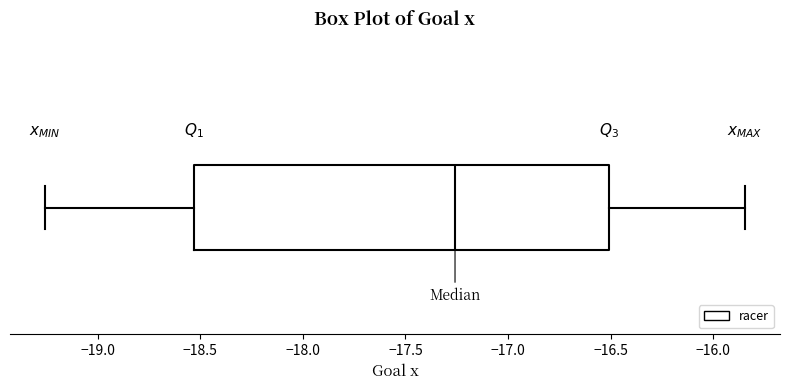

Read this box plot against the x-axis: the position of the median line, the range covered by the box, and the ends of both whiskers. The values are not printed on the chart, so give them approximately, as read against the axis.

median -17.25, box -18.55 to -16.50, whiskers -19.25 to -15.85